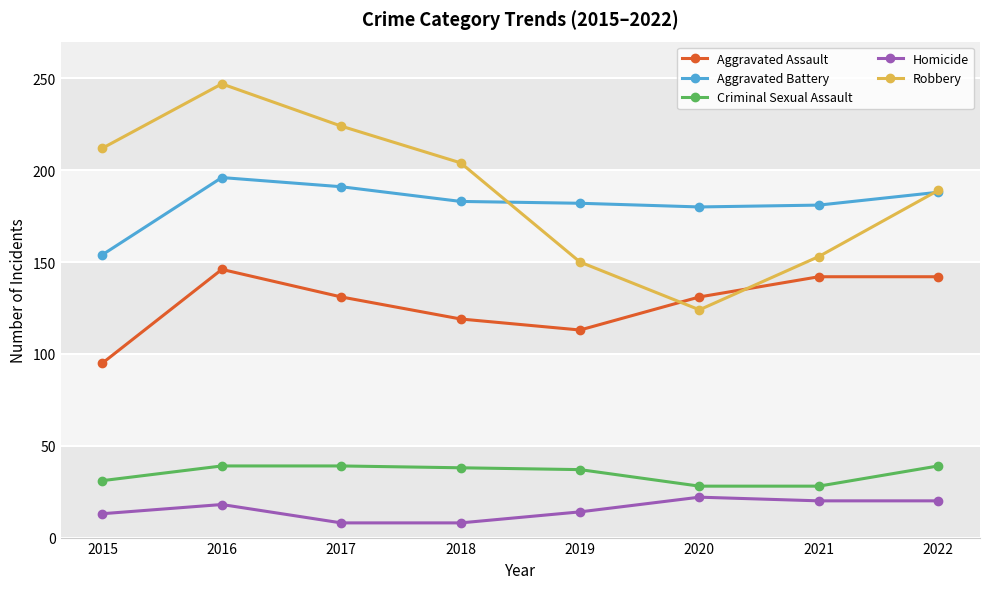

What is the difference between the maximum and minimum values in the Robbery series?

123